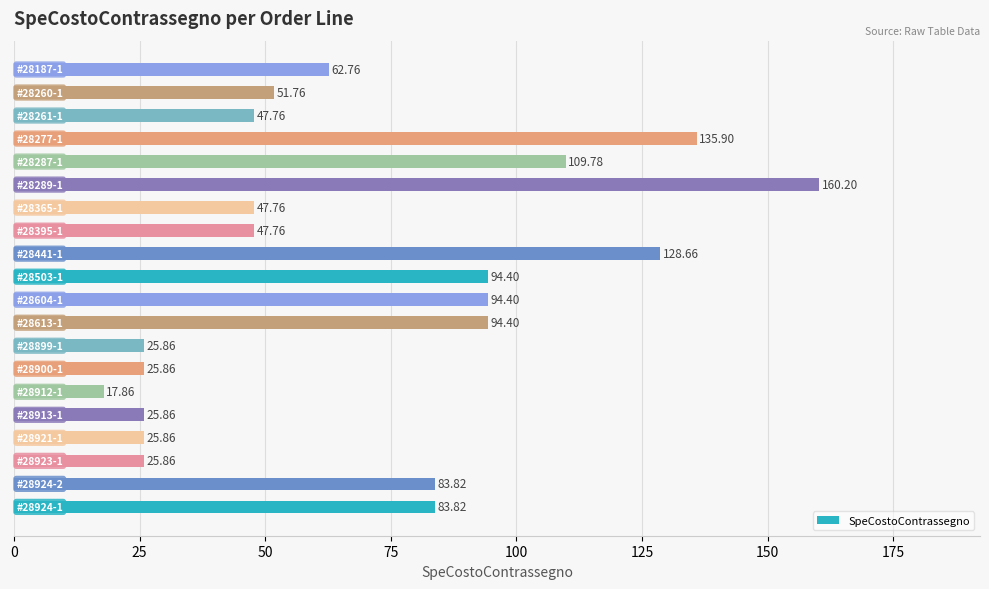

What is the difference between the second highest and second lowest values?

110.0